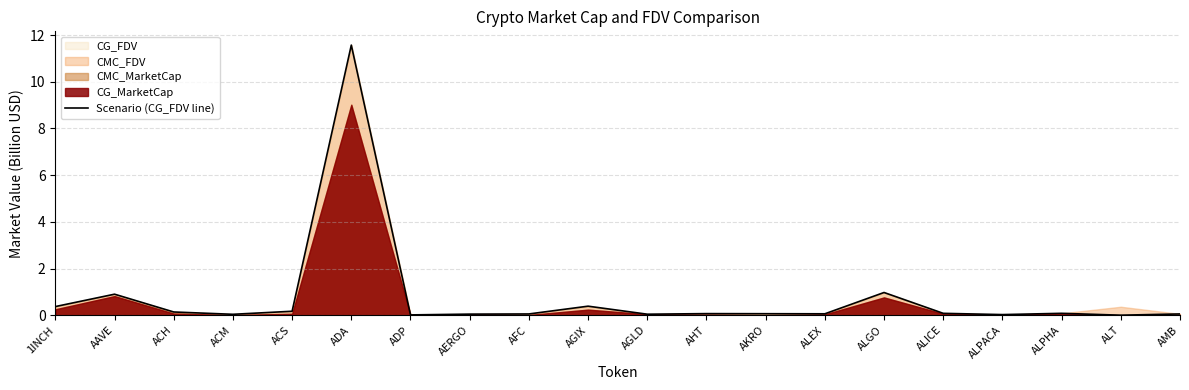

The chart shows a value of 0.9 at AAVE. True or false?

True